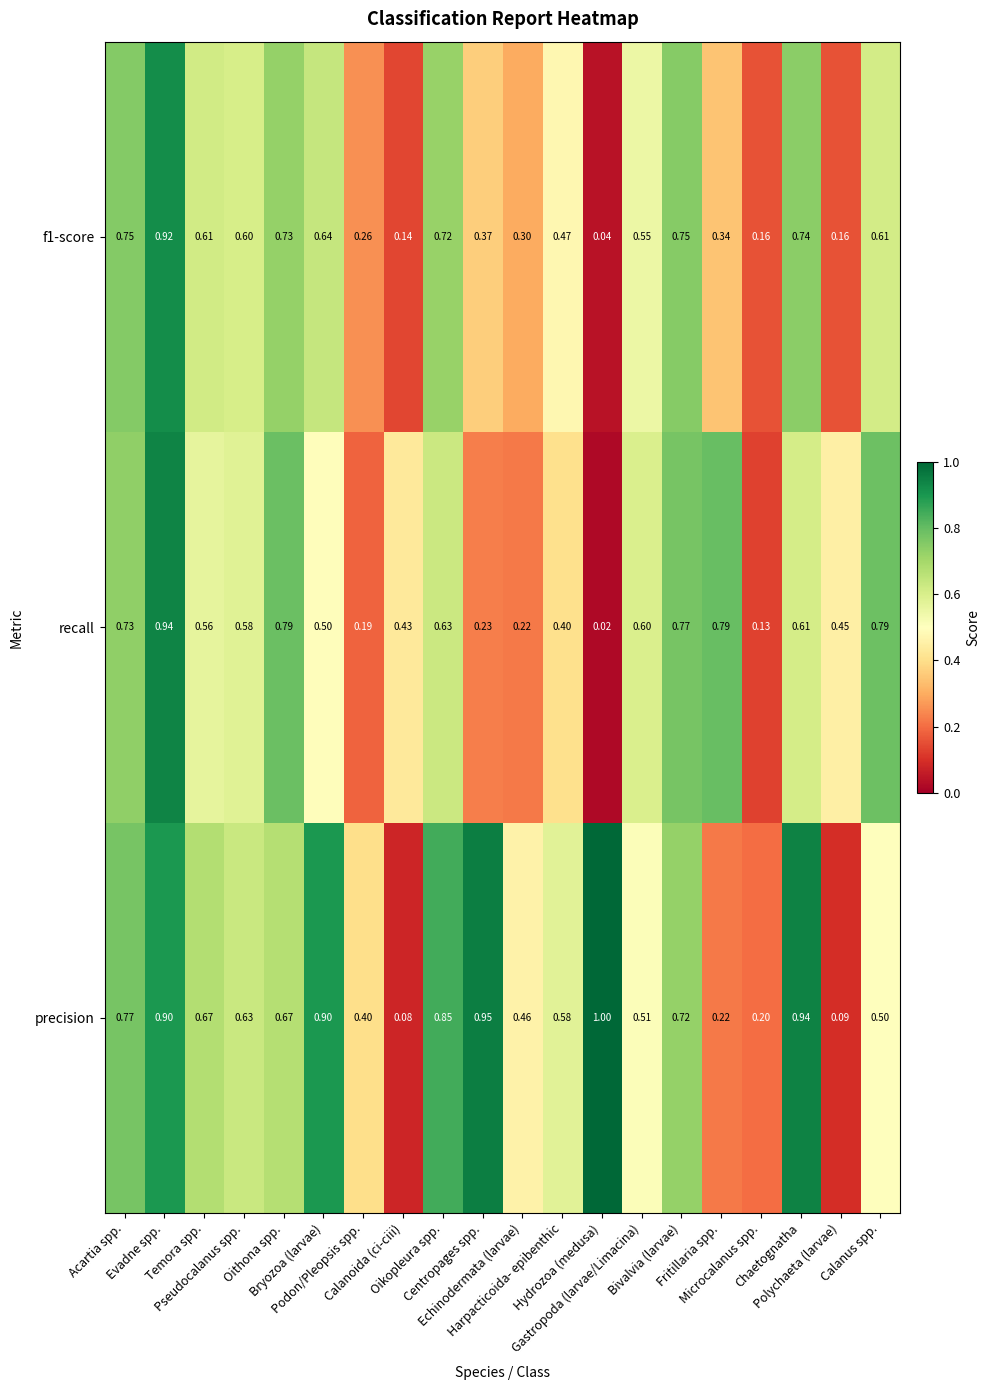

Count the number of categories in the chart.

20